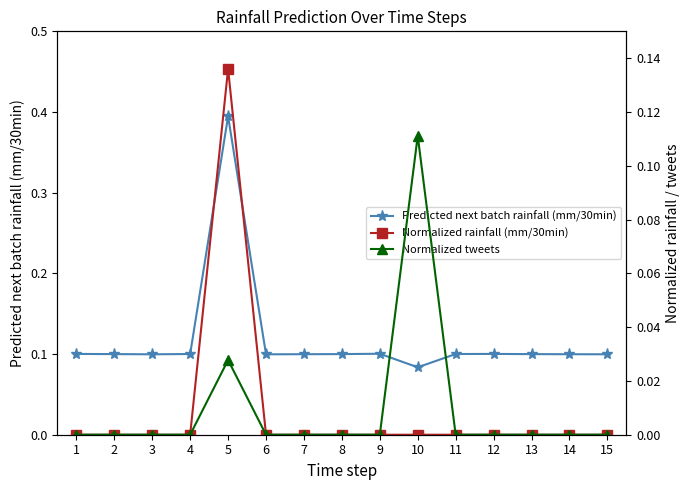

Reading left to right, list all the values displayed in this chart.

Predicted next batch rainfall (mm/30min): 1=0.1	2=0.1	3=0.1	4=0.1	5=0.4	6=0.1	7=0.1	8=0.1	9=0.1	10=0.1	11=0.1	12=0.1	13=0.1	14=0.1	15=0.1
Normalized rainfall (mm/30min): 1=0.0	2=0.0	3=0.0	4=0.0	5=0.1	6=0.0	7=0.0	8=0.0	9=0.0	10=0.0	11=0.0	12=0.0	13=0.0	14=0.0	15=0.0
Normalized tweets: 1=0.0	2=0.0	3=0.0	4=0.0	5=0.0	6=0.0	7=0.0	8=0.0	9=0.0	10=0.1	11=0.0	12=0.0	13=0.0	14=0.0	15=0.0